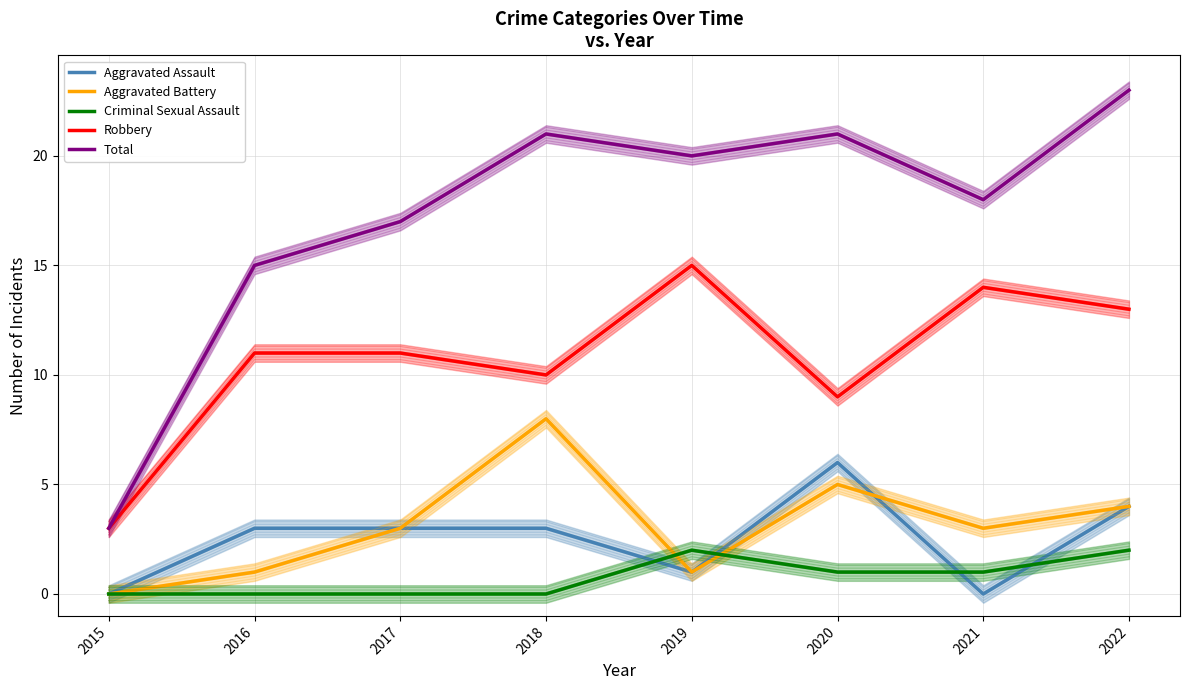

The value of Aggravated Assault at 2016 is 3. True or false?

True